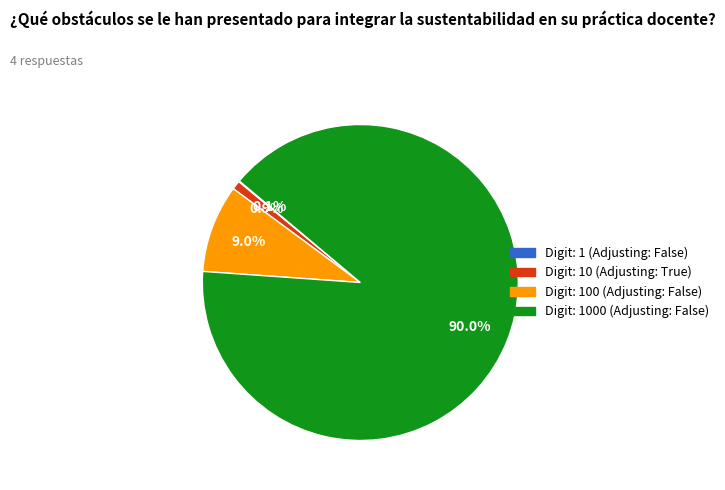

Is there a majority slice in this chart?

Yes